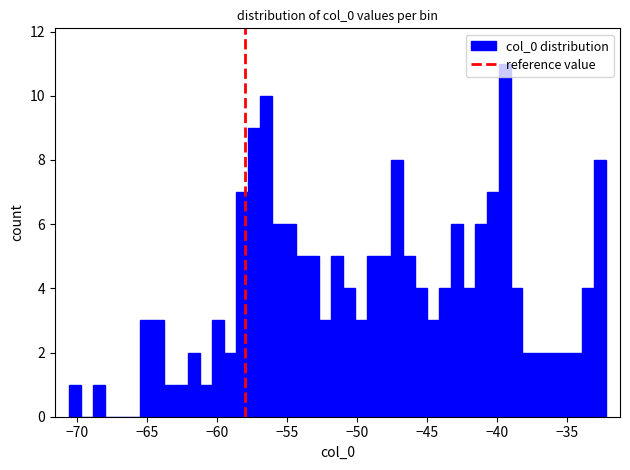

Around what value on the x-axis is the tallest bar? Give the approximate position of its centre, as read against the axis.

-39.5